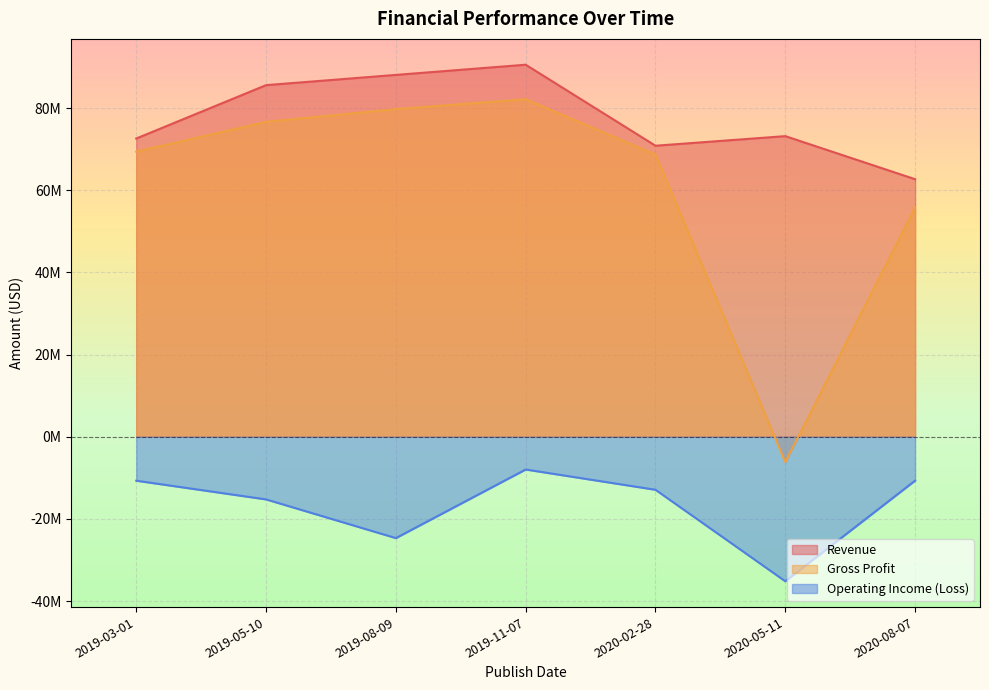

How many values in the Revenue series are below 73168041?

3